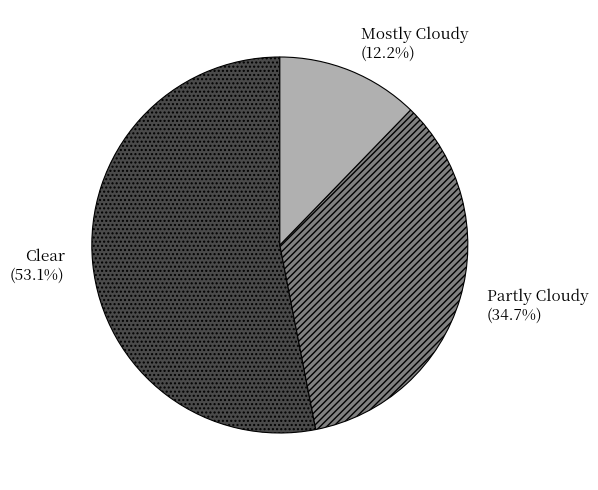

Which has a higher value, Clear or Mostly Cloudy?

Clear